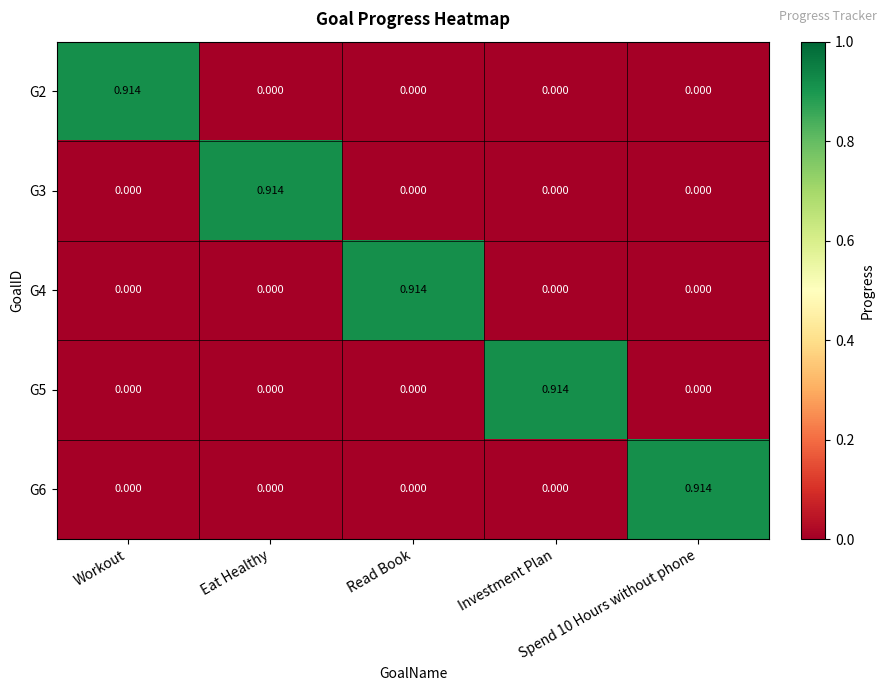

Which label corresponds to the largest value in the chart?

Workout